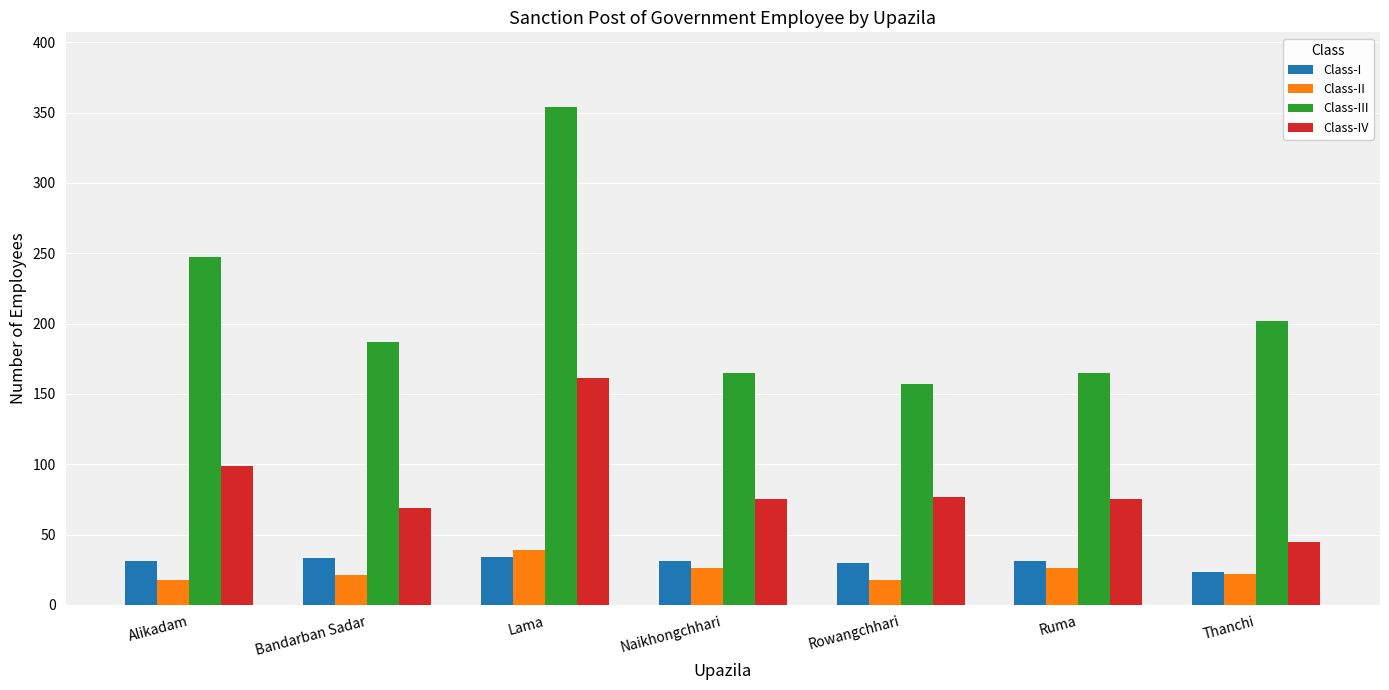

Does the chart contain stacked bars?

No